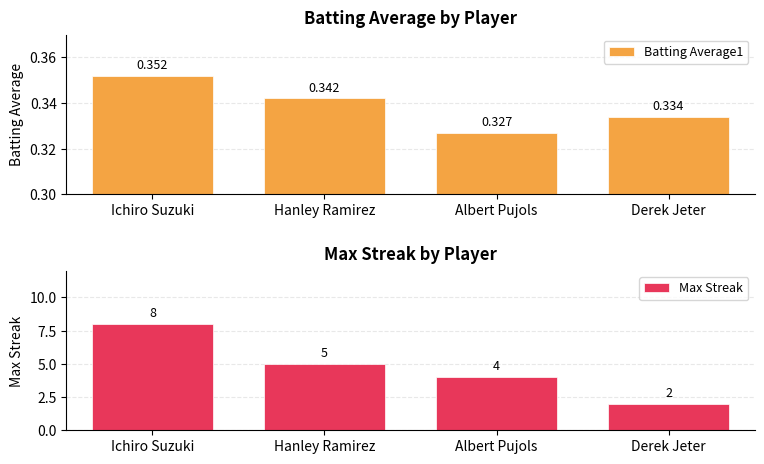

What is the smallest value displayed?

0.3